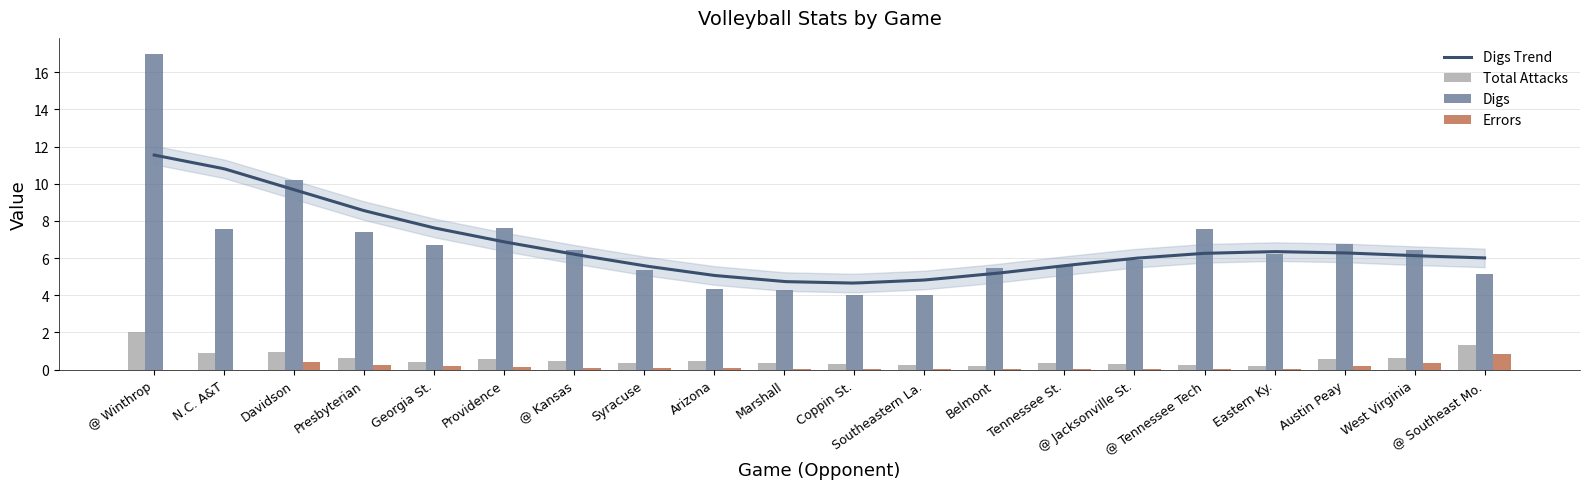

What is the value of the Errors bar at the 7th from the left?

0.1